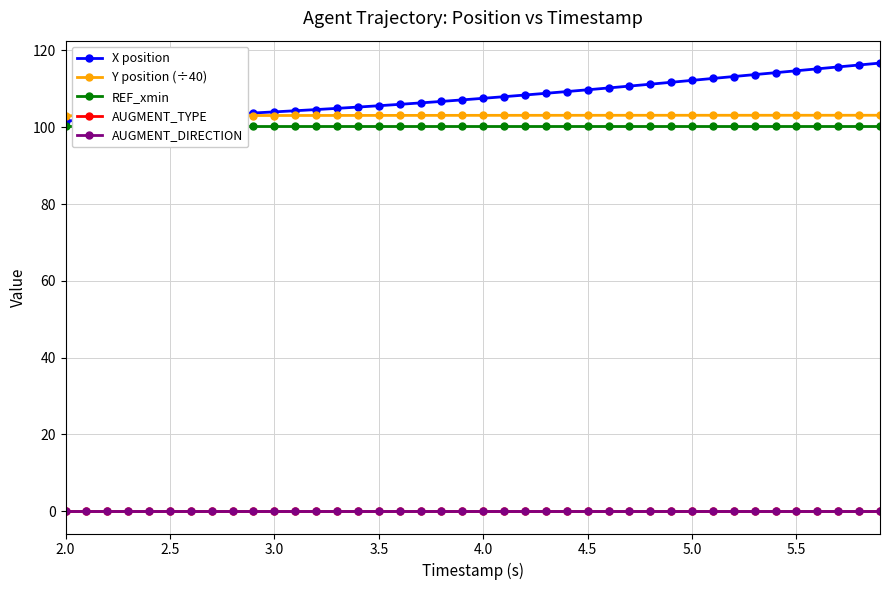

At how many categories does at least one series exceed 12?

40